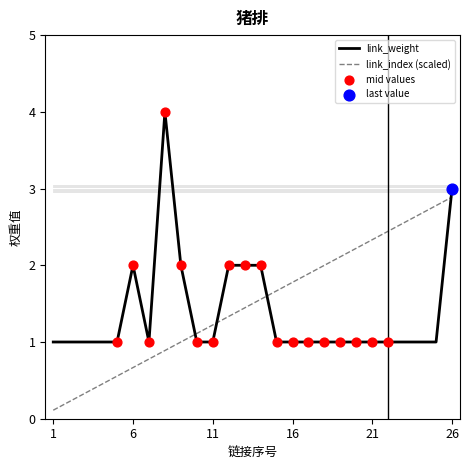

Which series ends up on top after the final intersection of link_index (scaled) and link_weight?

link_weight